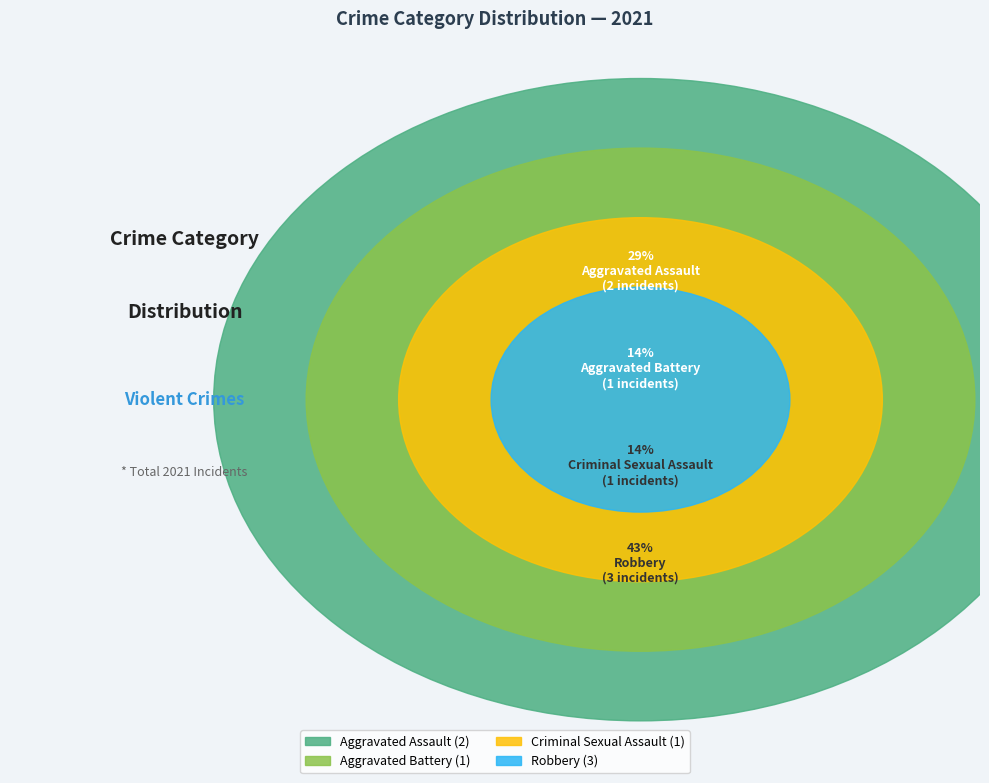

Does Aggravated Assault represent more than half of the total?

No